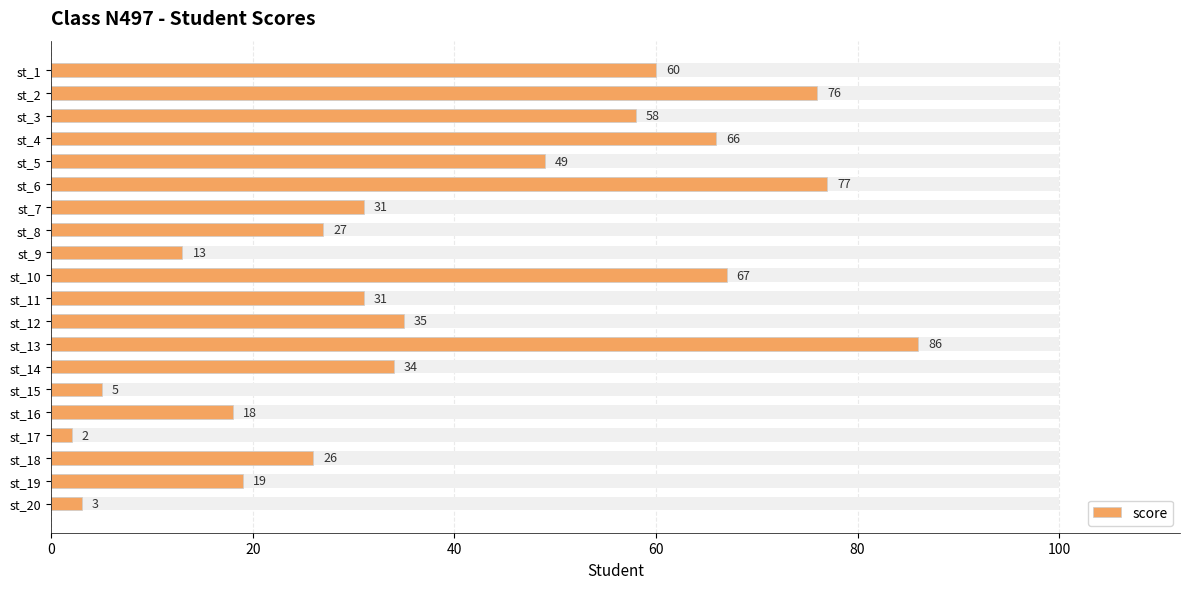

Which has a higher value, st_18 or st_6?

st_6